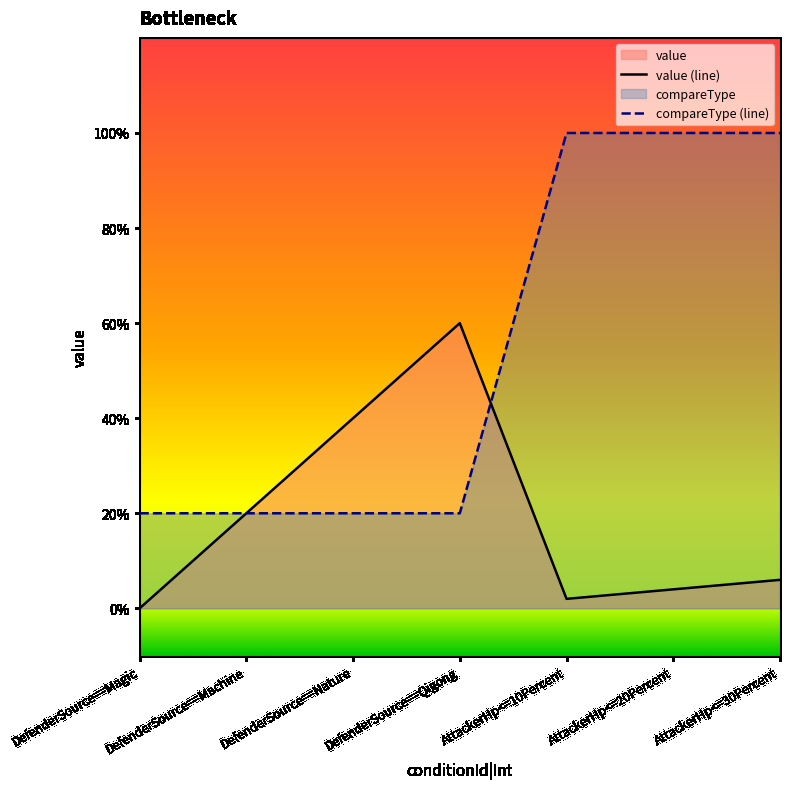

How many lines are shown in the chart?

2